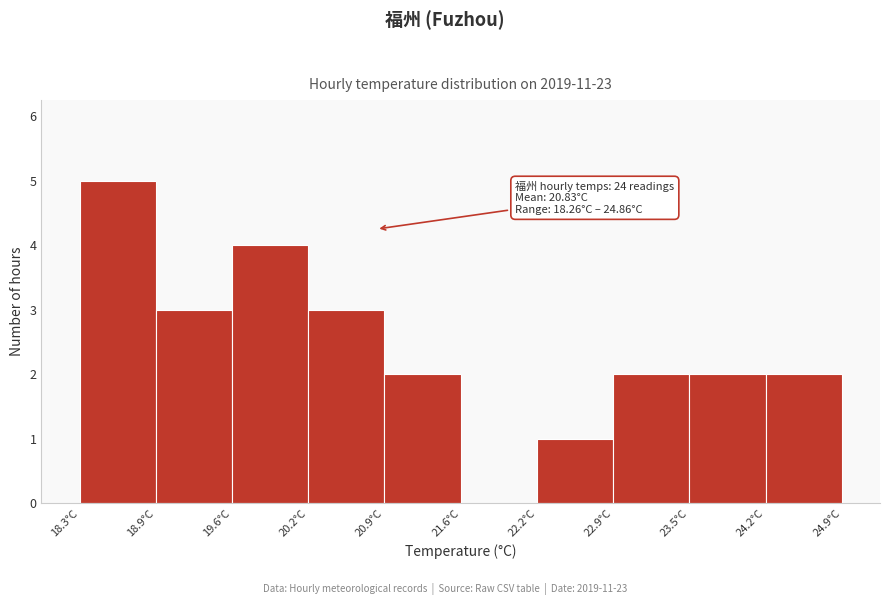

Over which range of the x-axis is the bar tallest?

18.3 to 18.9